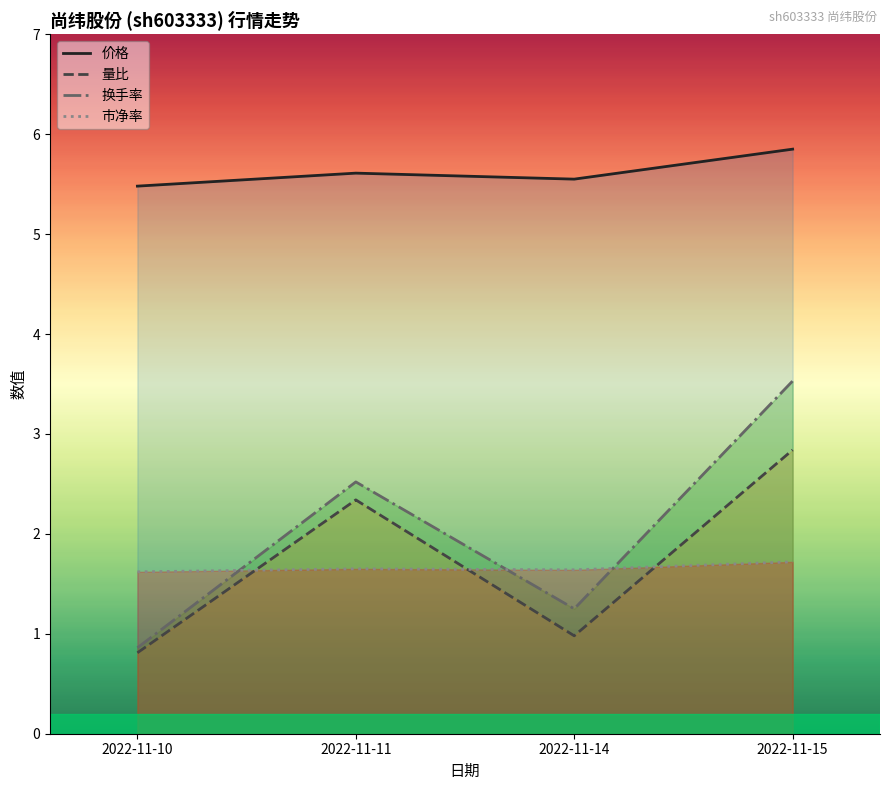

True or false: 量比 has a value of 2.8 at 2022-11-15.

True